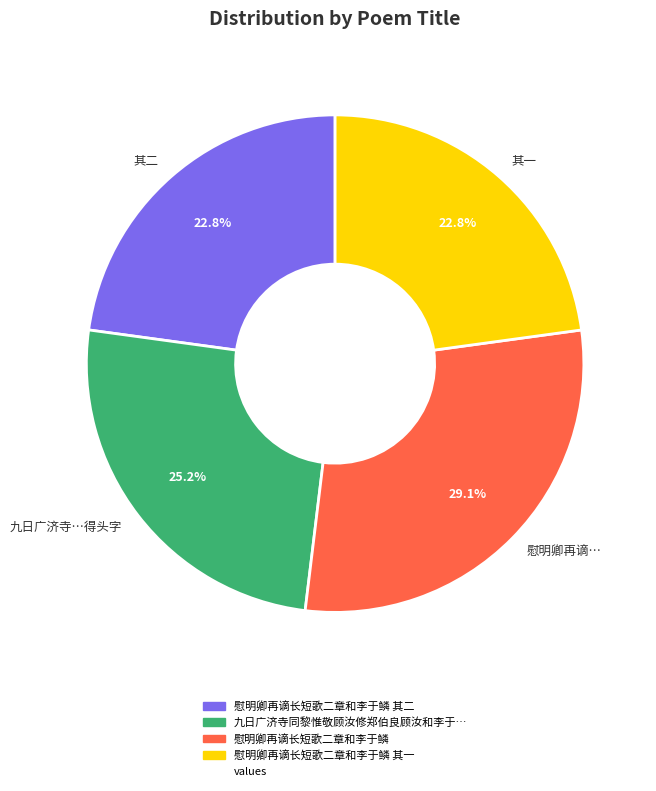

Does any single category account for the majority?

No